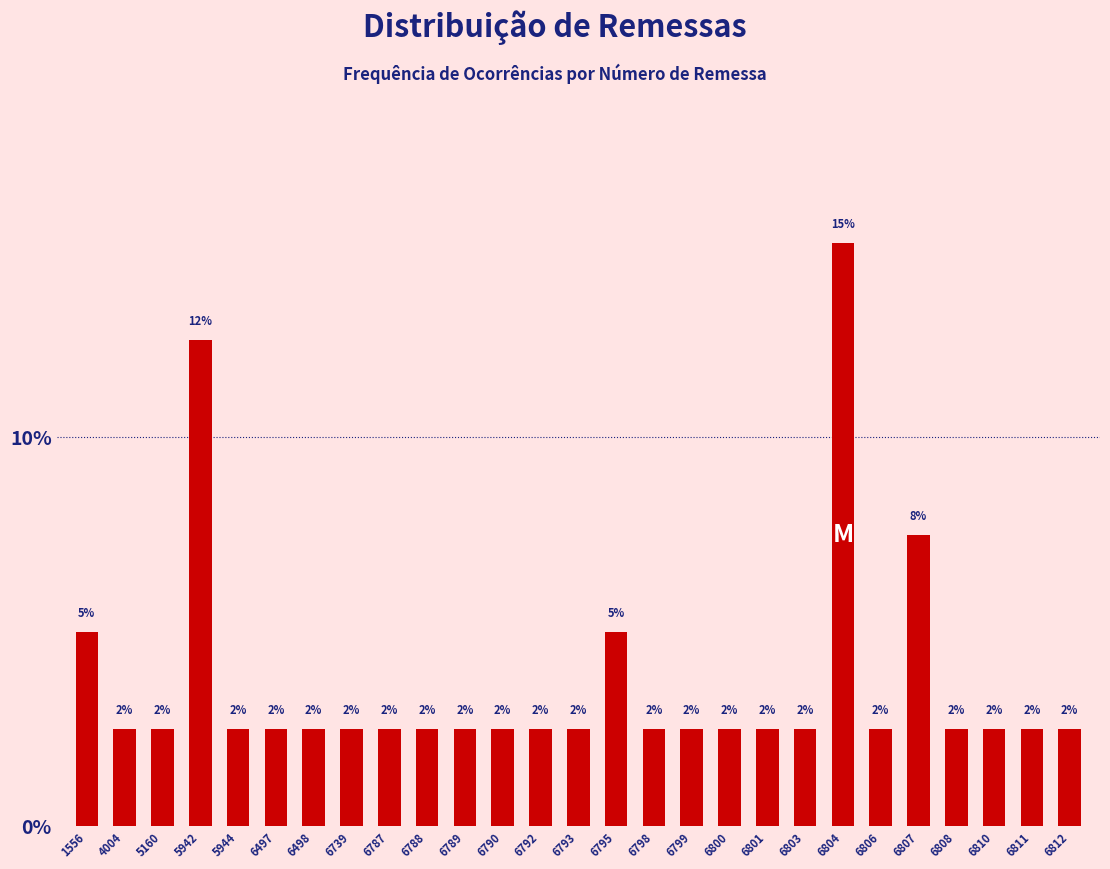

How many bars are there in total?

27